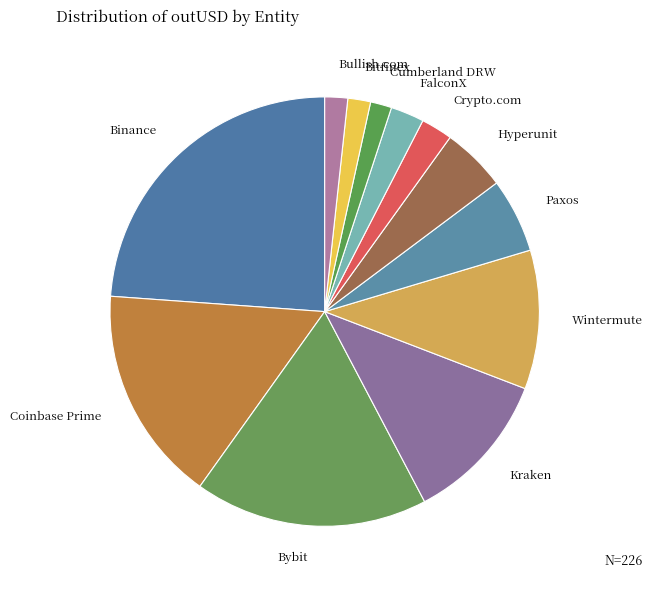

Is it true that Bybit is 23% of the pie?

False